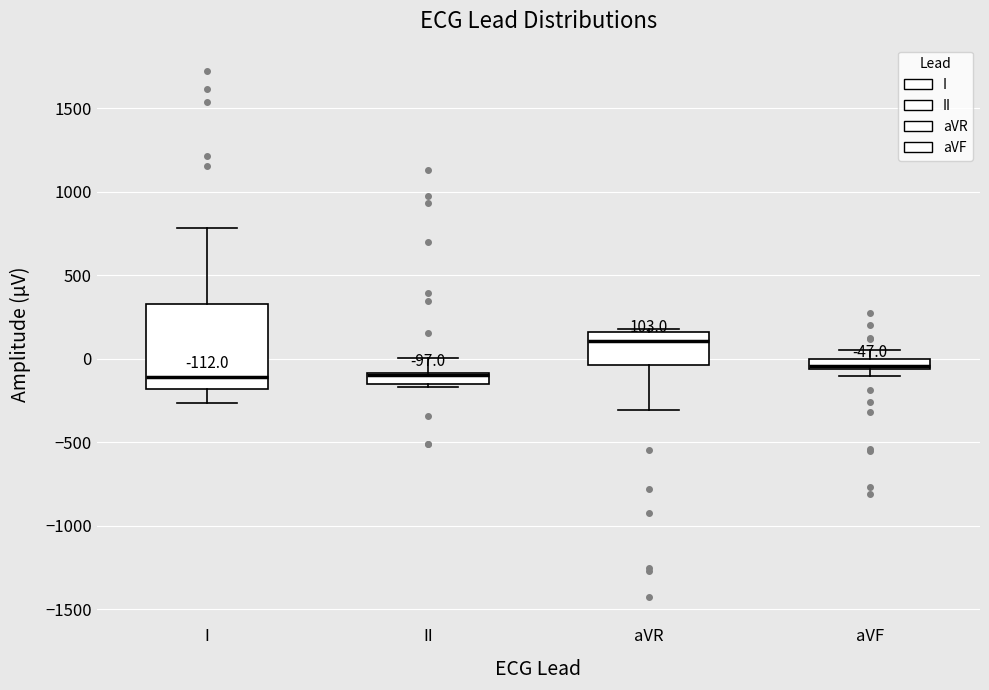

Which box is the tallest, from its lower edge to its upper edge?

I